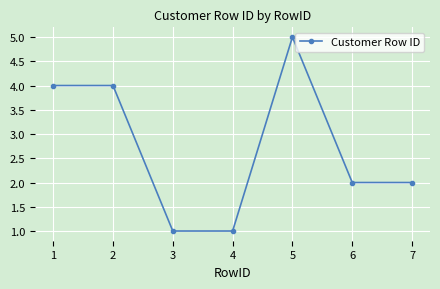

What is the greatest value displayed?

5